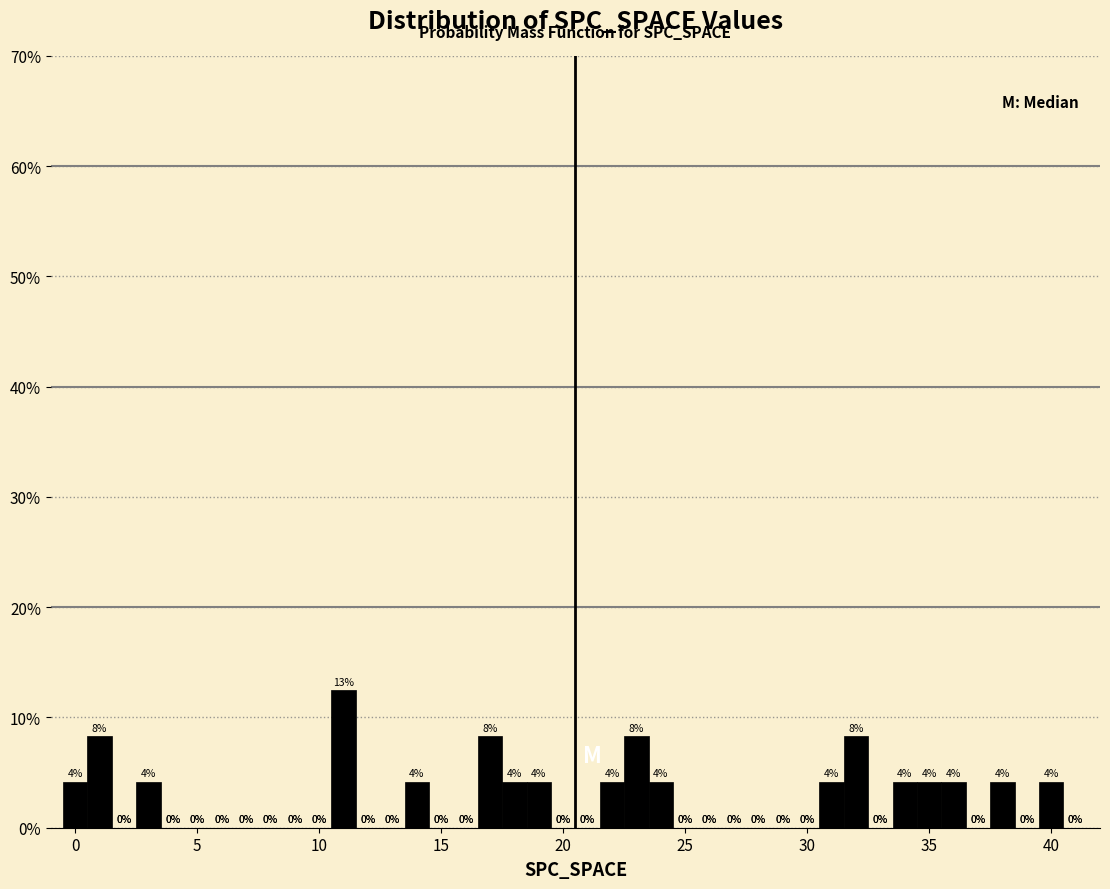

Read against the x-axis, roughly where is the centre of the tallest bar?

11.0